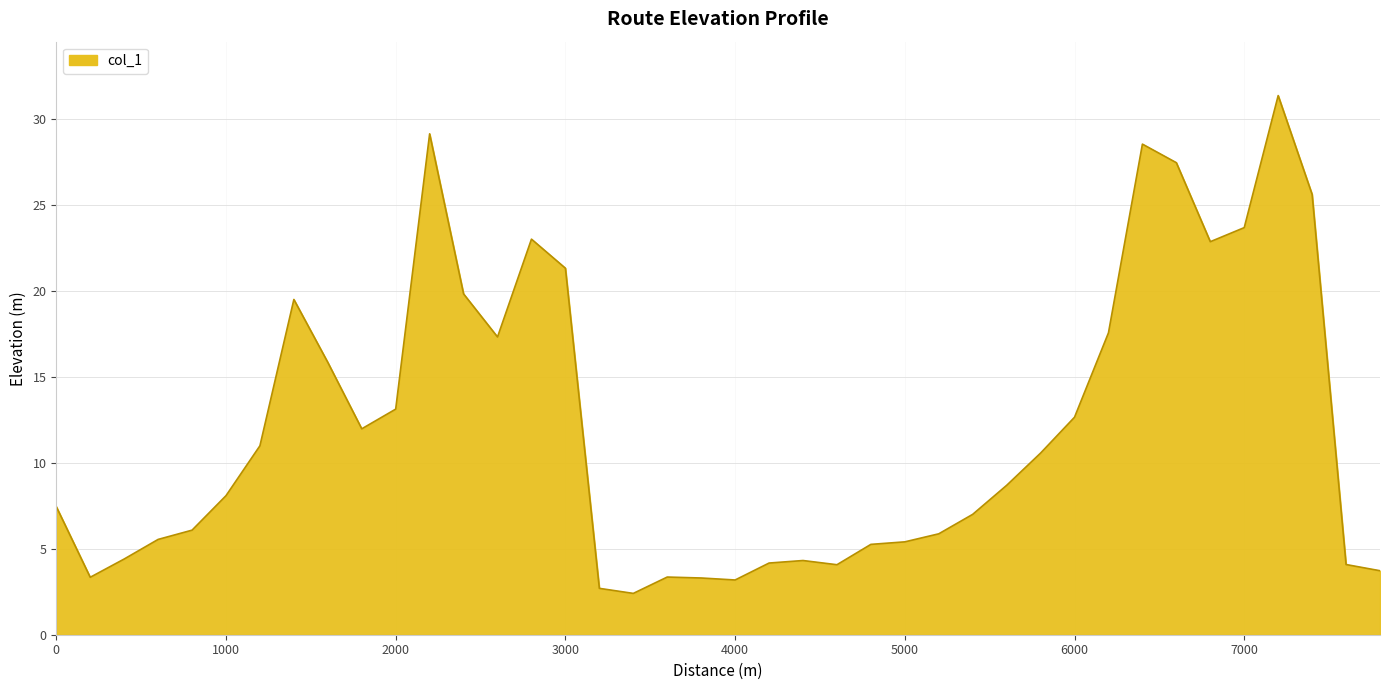

What is the greatest value displayed?

31.4